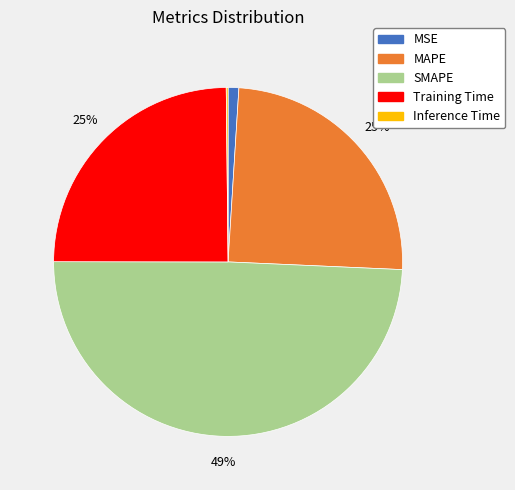

Is there a majority slice in this chart?

No